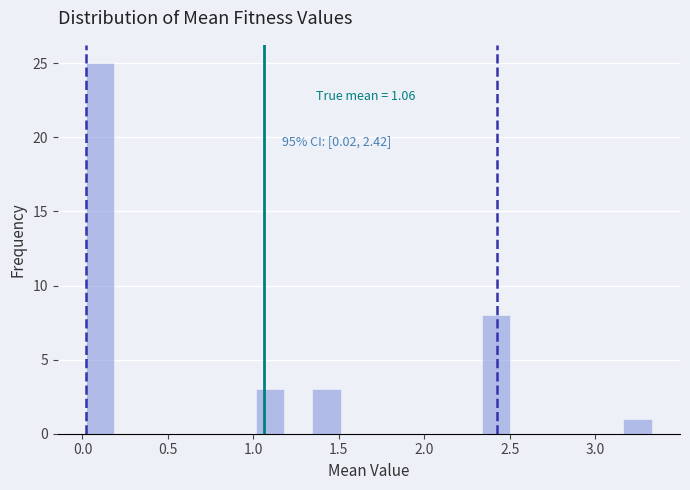

Read against the x-axis, roughly where is the centre of the tallest bar?

0.10